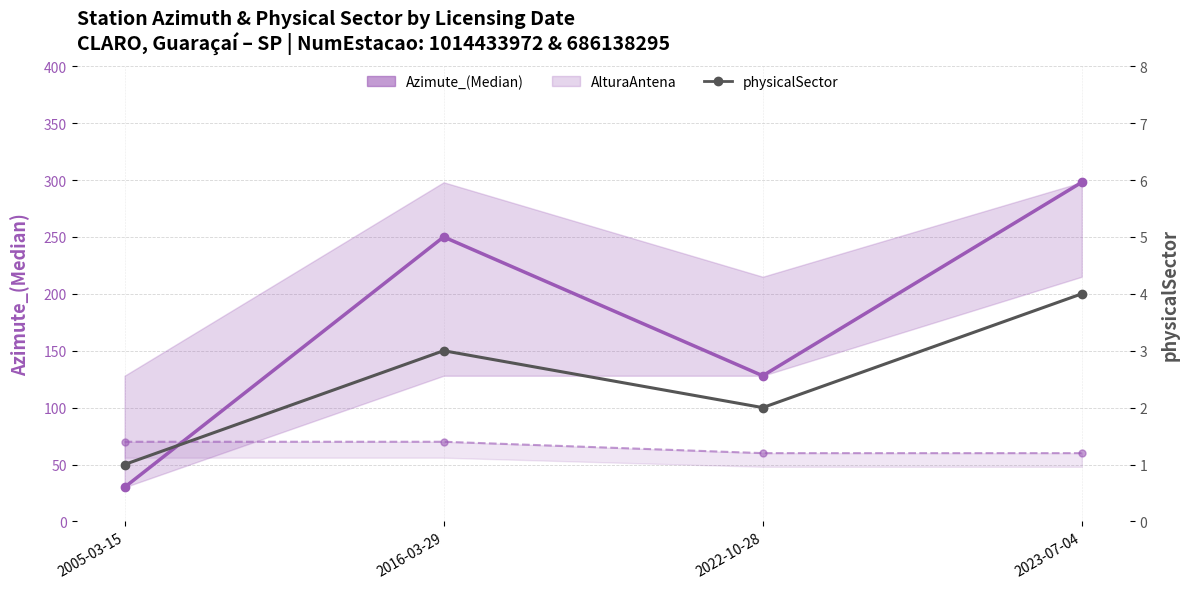

What is the label of the 3rd point from the right?

2016-03-29